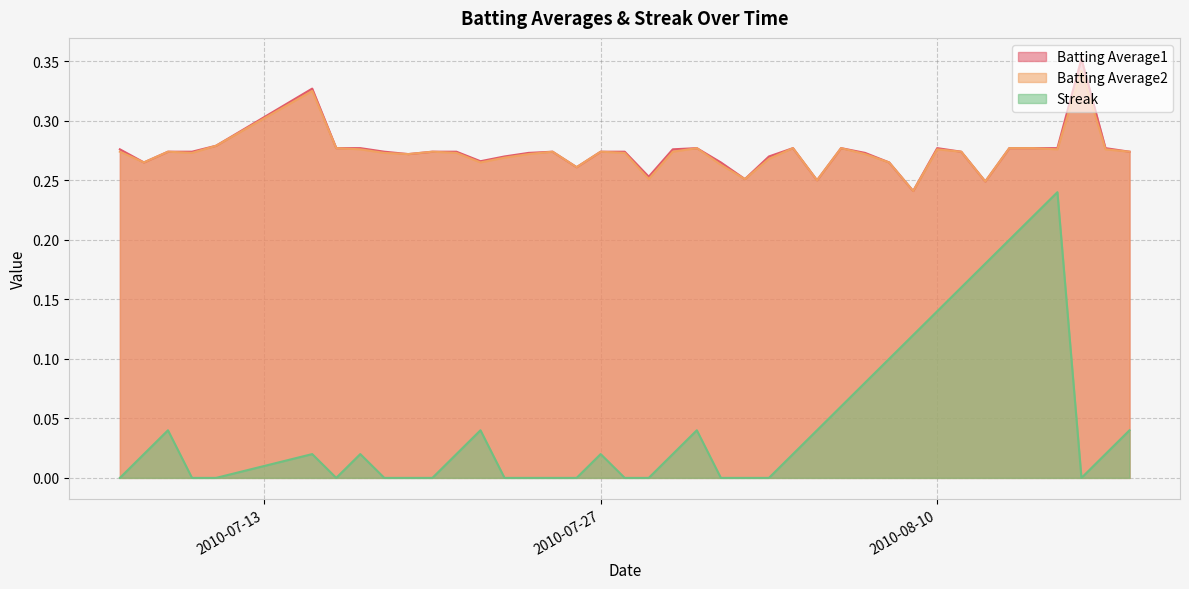

True or false: Streak and Batting Average1 intersect in this chart.

False